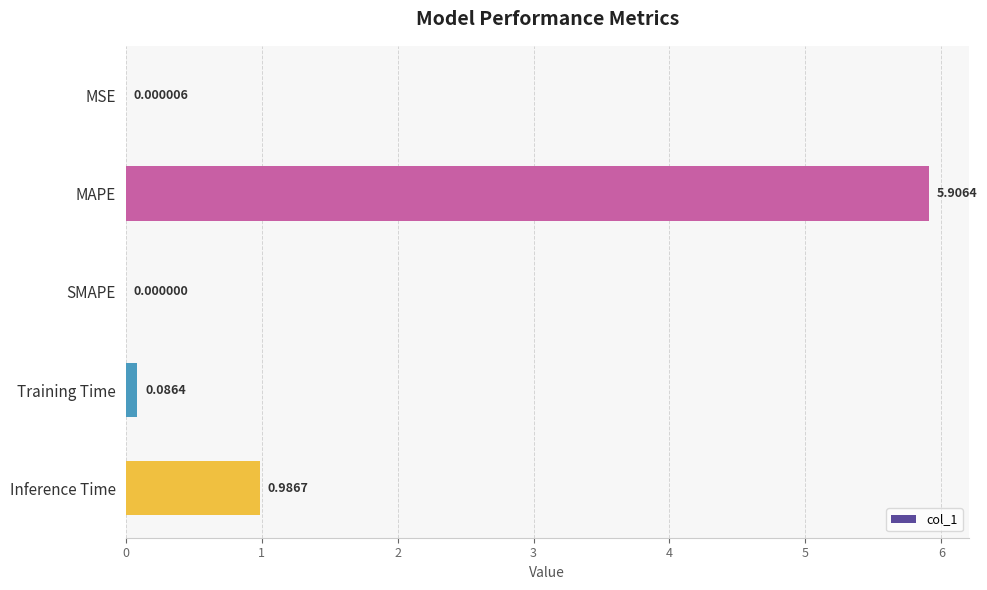

At which category does the chart reach its peak across all series?

MAPE